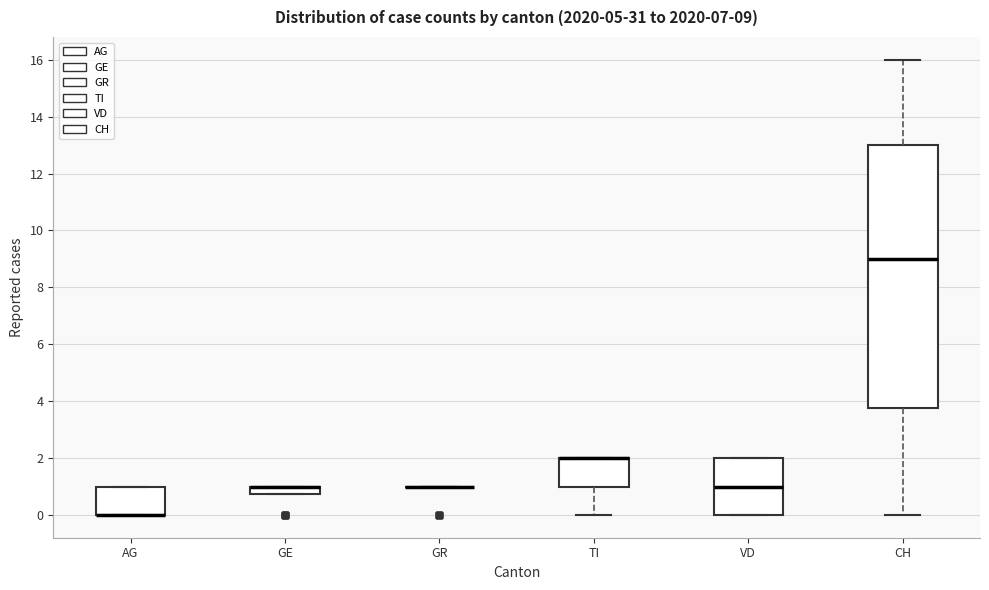

Which box is the tallest, from its lower edge to its upper edge?

CH